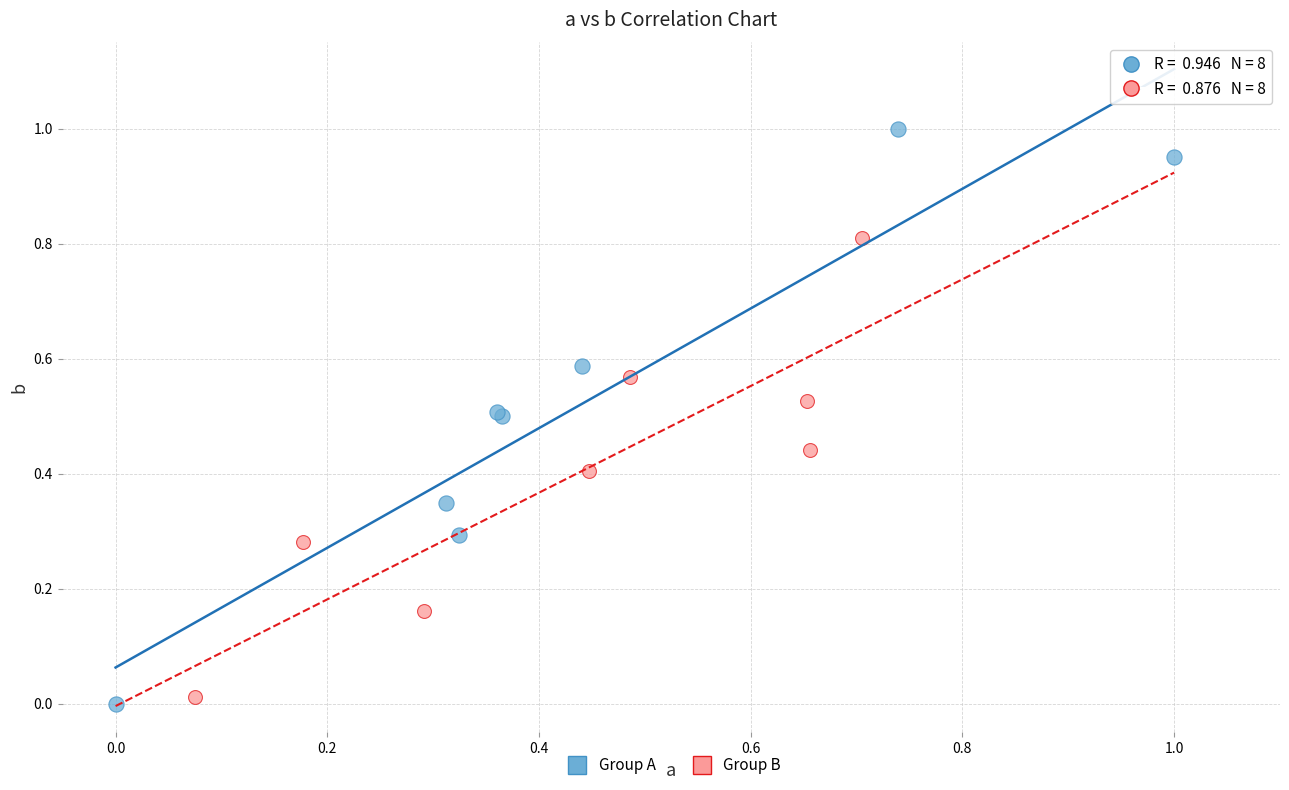

Which series has the widest spread of Y values?

Group A